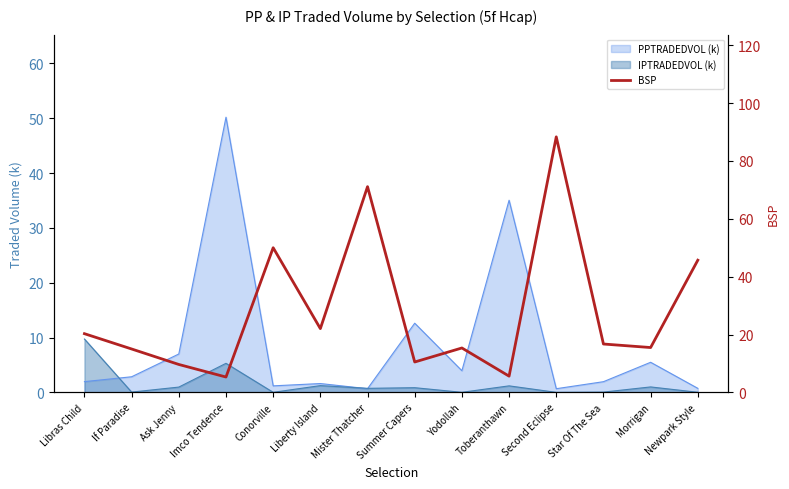

What is the value of the 9th point from the left?

15.3